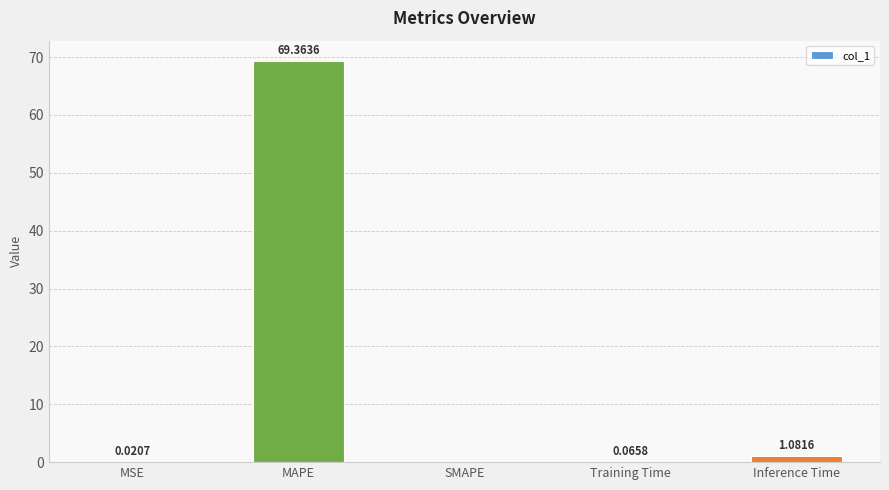

What is the sum of all values?

70.5